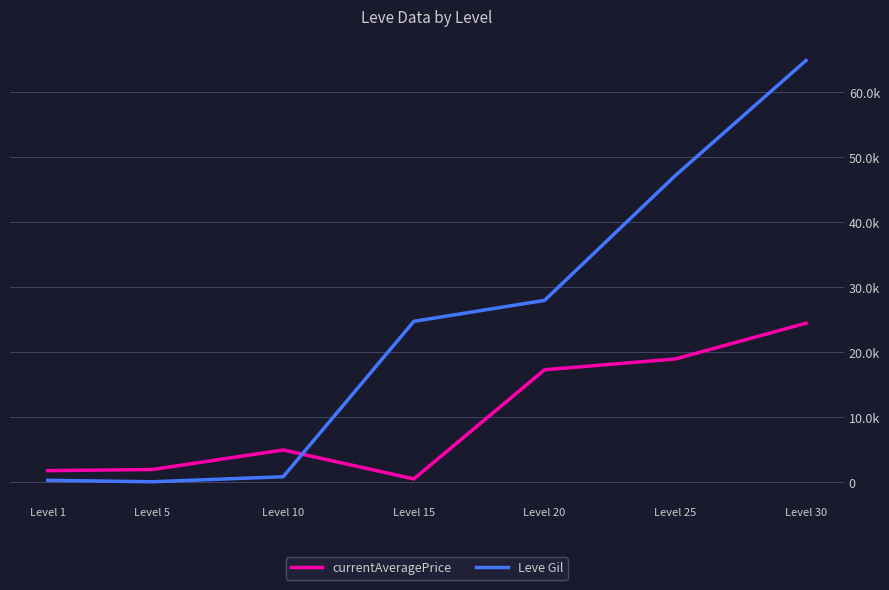

Where is the first local maximum for currentAveragePrice?

Level 10